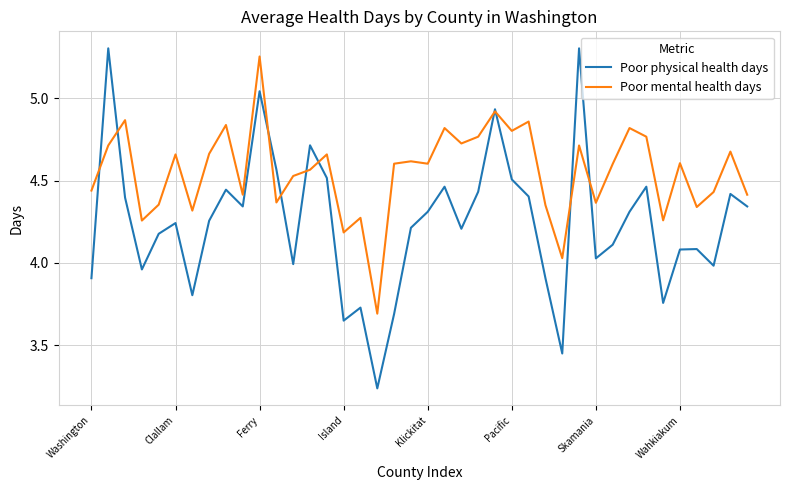

Which series has the widest spread of values?

Poor physical health days